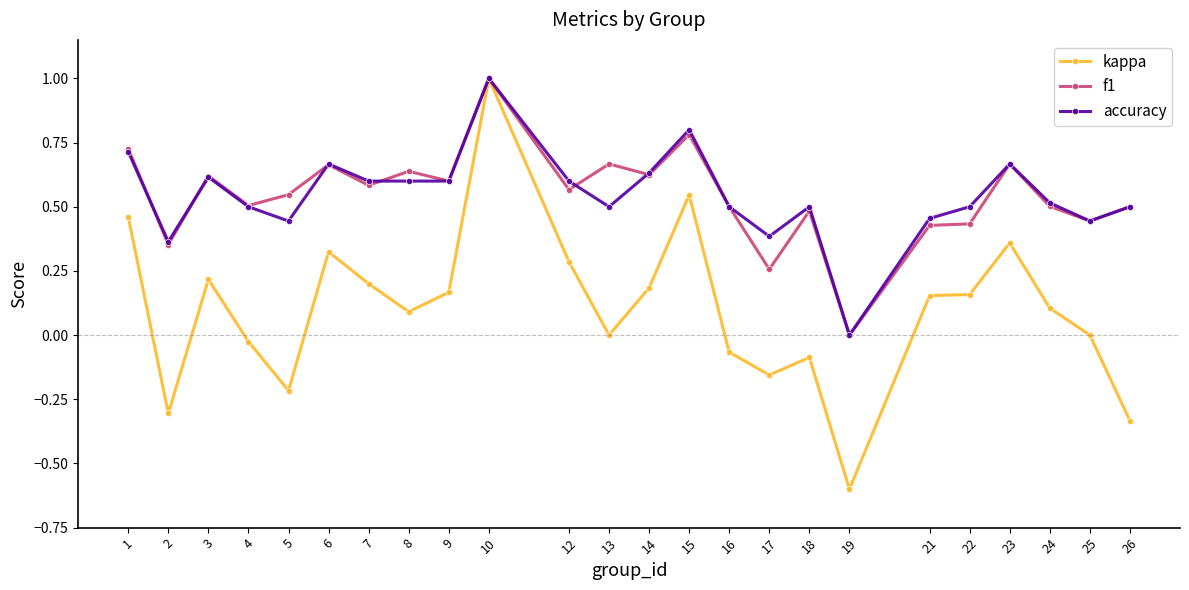

At which category is the sum across all series the highest?

10